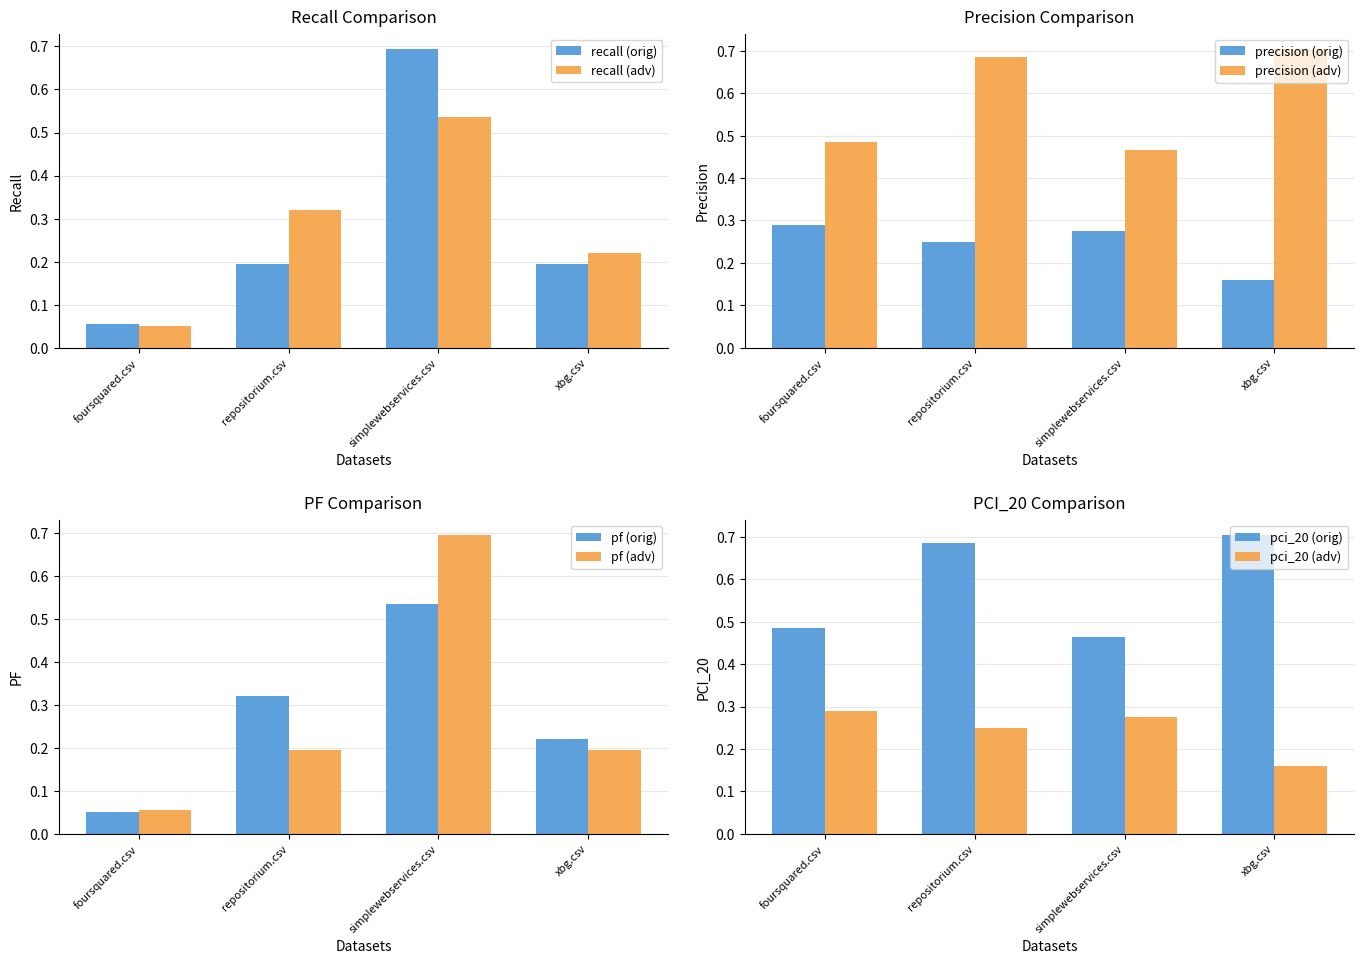

Which label corresponds to the smallest value in the chart?

foursquared.csv